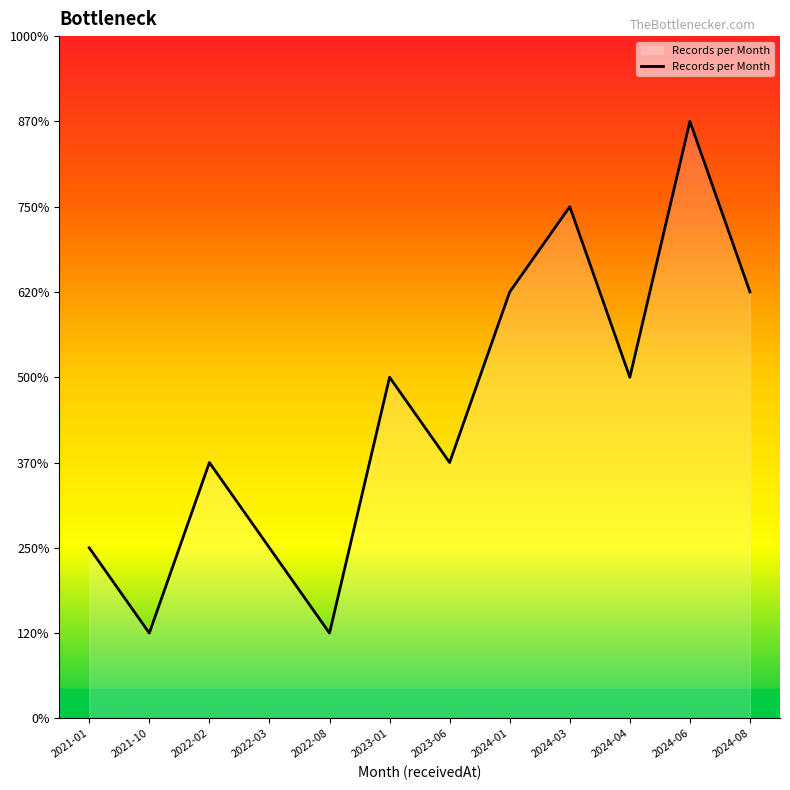

Which label corresponds to the largest value in the chart?

2024-06